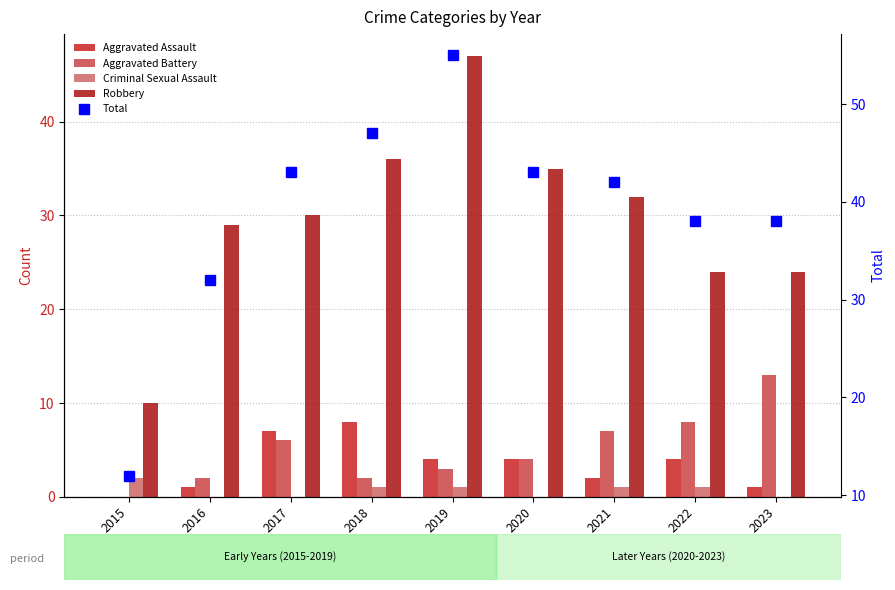

Reading right to left, what are all the values shown in this chart?

Aggravated Assault: 2023=1	2022=4	2021=2	2020=4	2019=4	2018=8	2017=7	2016=1	2015=0
Aggravated Battery: 2023=13	2022=8	2021=7	2020=4	2019=3	2018=2	2017=6	2016=2	2015=0
Criminal Sexual Assault: 2023=0	2022=1	2021=1	2020=0	2019=1	2018=1	2017=0	2016=0	2015=2
Robbery: 2023=24	2022=24	2021=32	2020=35	2019=47	2018=36	2017=30	2016=29	2015=10
Total: 2023=38	2022=38	2021=42	2020=43	2019=55	2018=47	2017=43	2016=32	2015=12